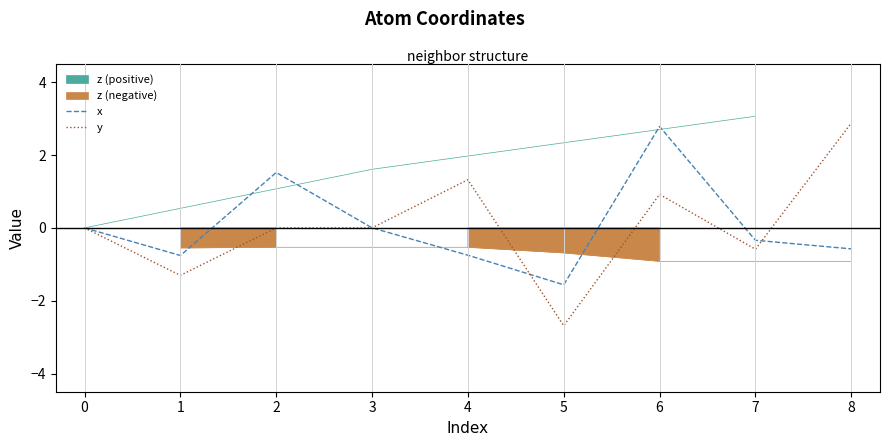

Which label corresponds to the largest value in the chart?

8